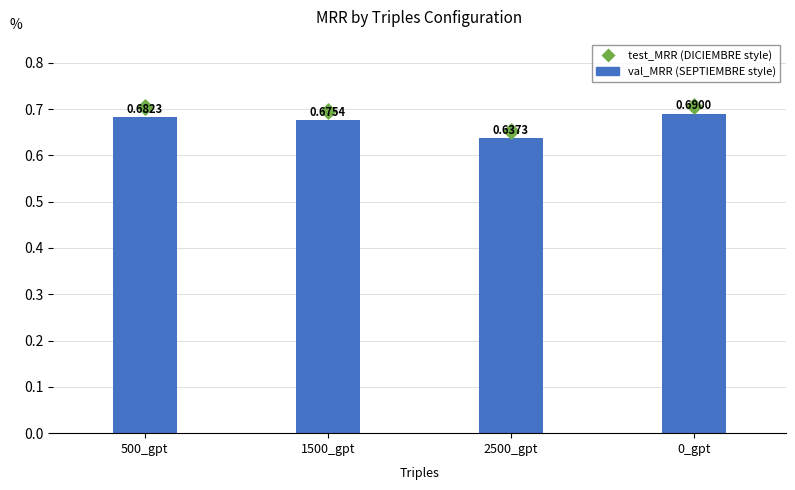

At which category is the sum across all series the highest?

0_gpt